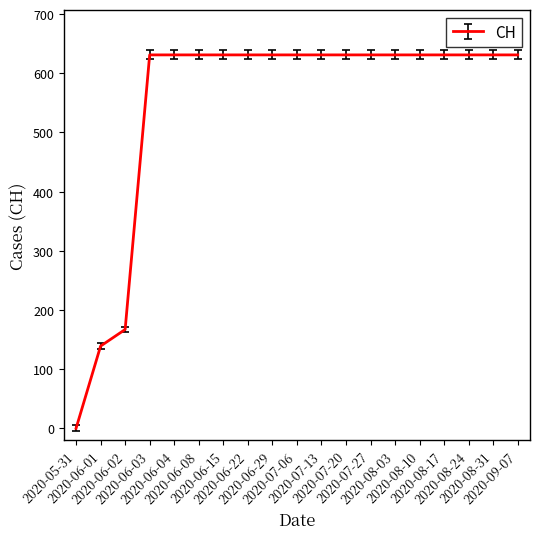

What is the difference between the maximum and minimum values?

631